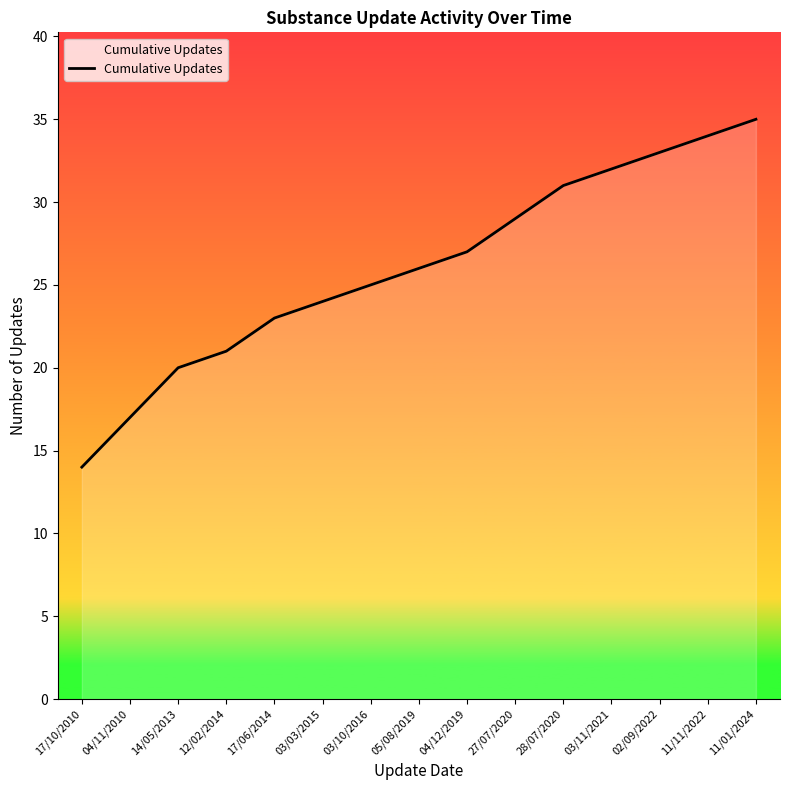

What position from the right is 28/07/2020?

5